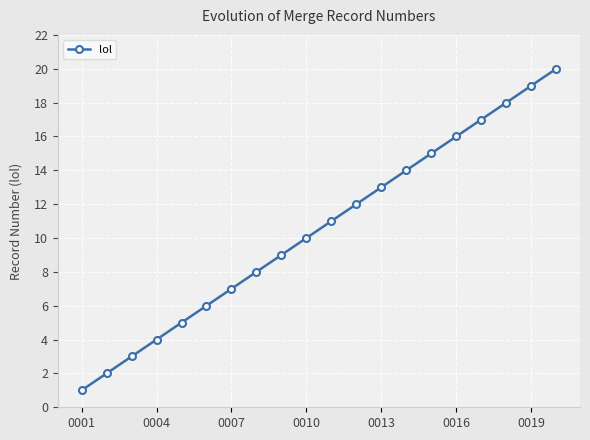

True or false: there are more than 1 points higher than both neighbors.

False